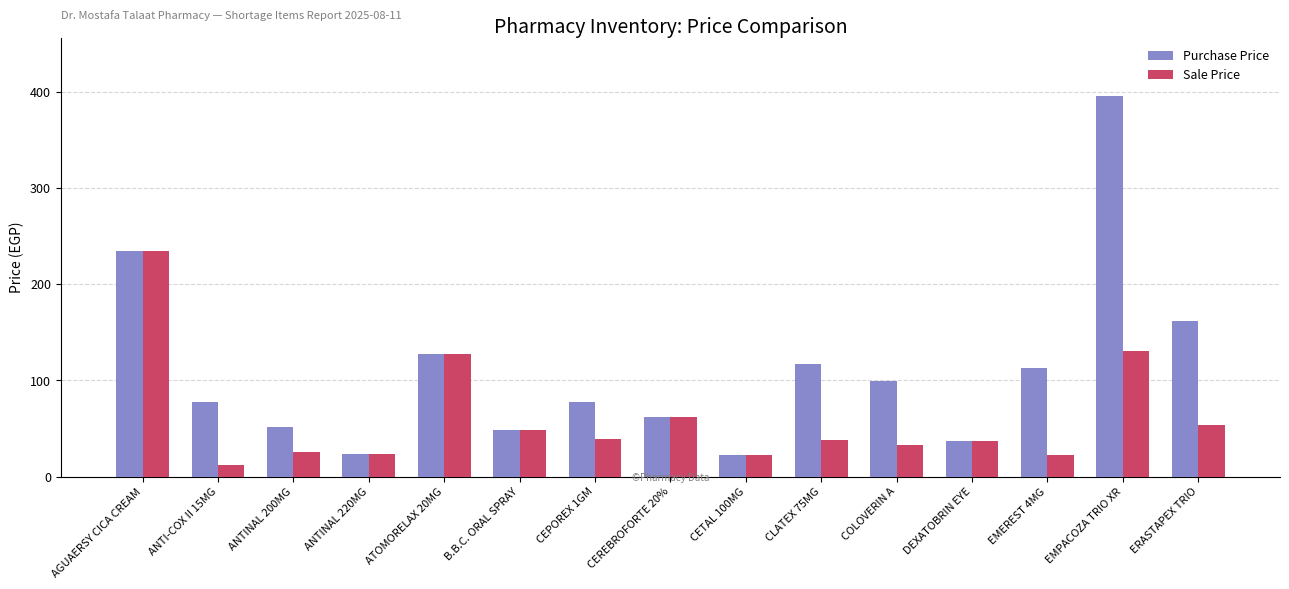

What are all the series names shown in the legend?

Purchase Price, Sale Price